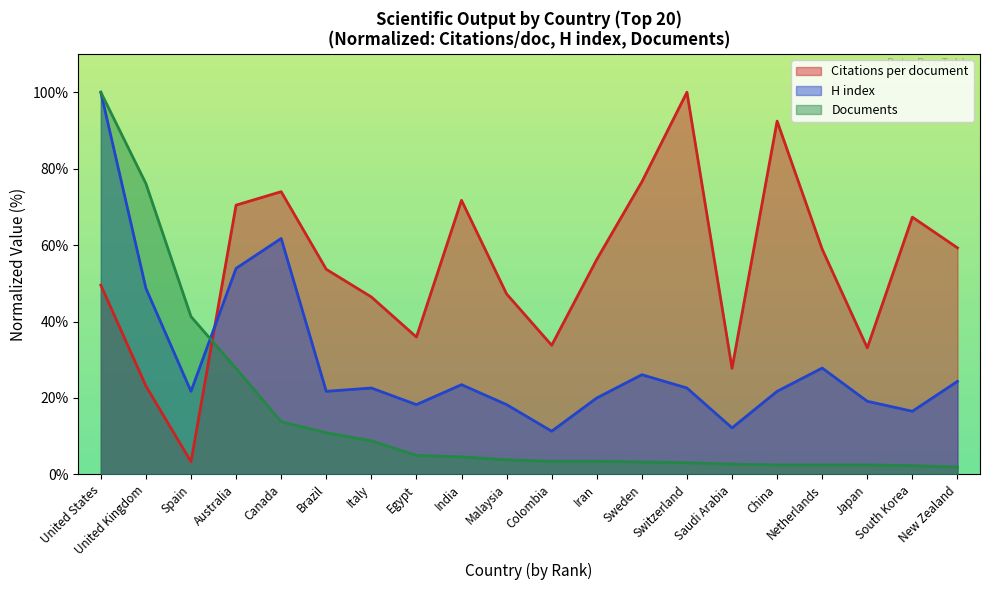

Rank the series at Malaysia from highest to lowest value.

Citations per document, H index, Documents